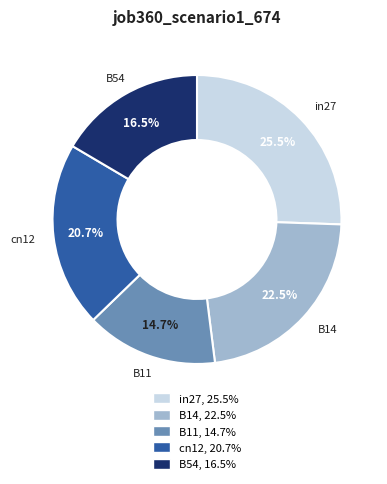

Between B14 and in27, which is larger?

in27